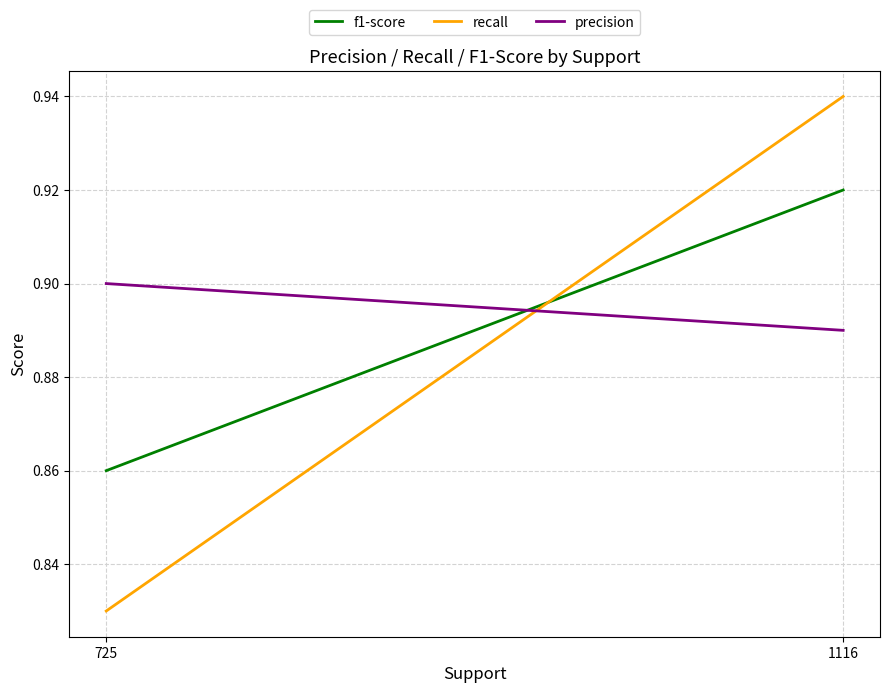

Between 1116 and 725, which series saw the biggest shift?

recall